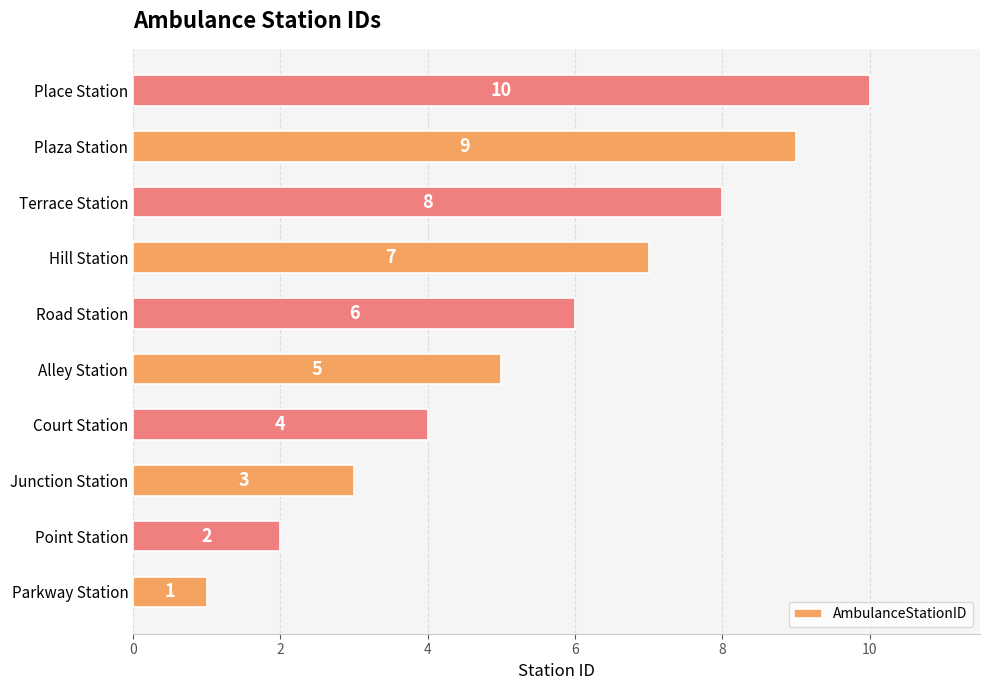

Is it true that the value at Terrace Station is 8?

True